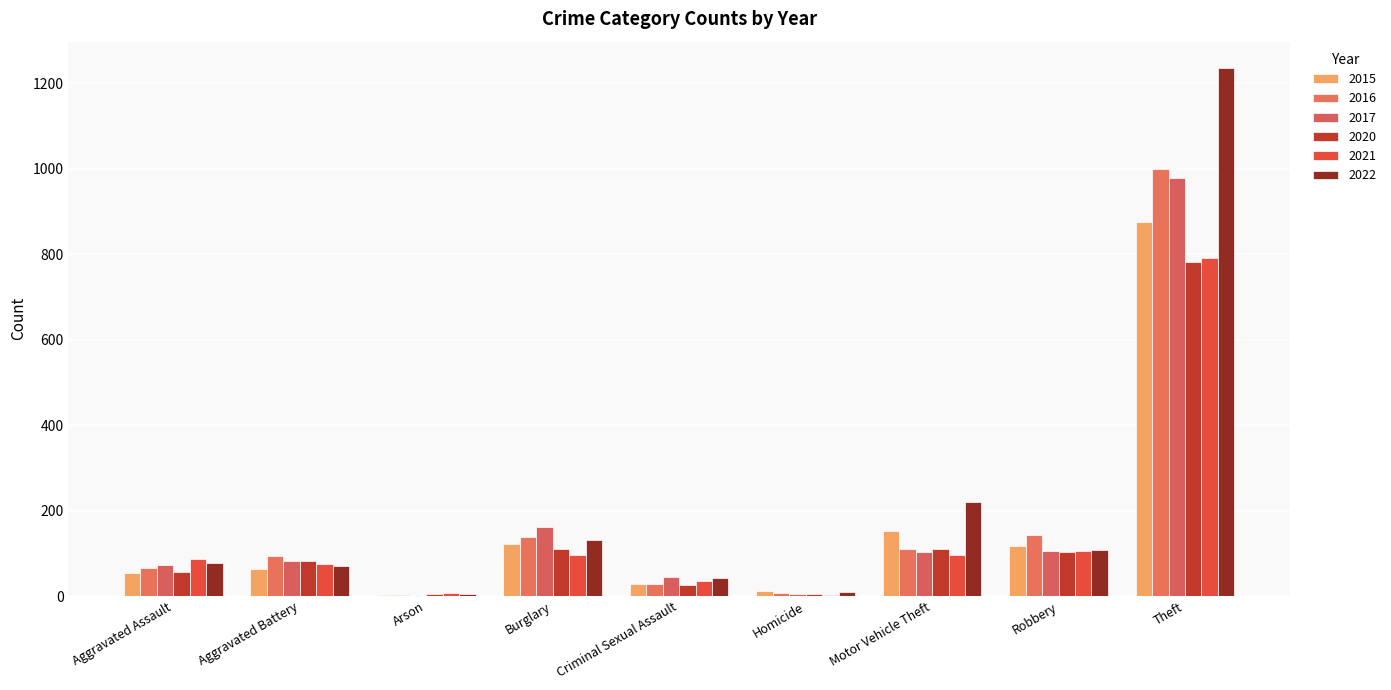

What is the smallest value displayed?

1